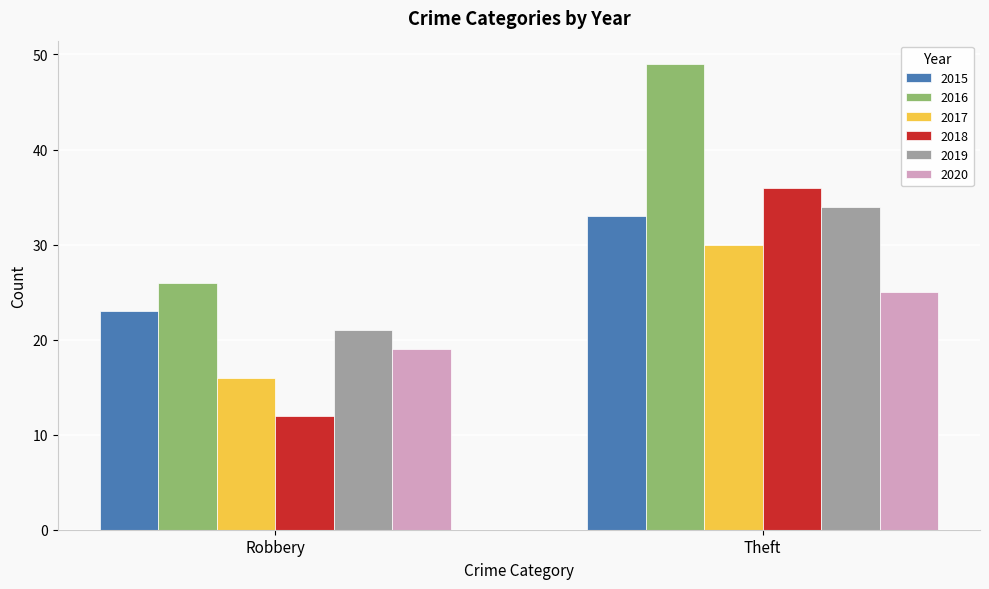

What is the difference between the 2020 values at Robbery and Theft?

6